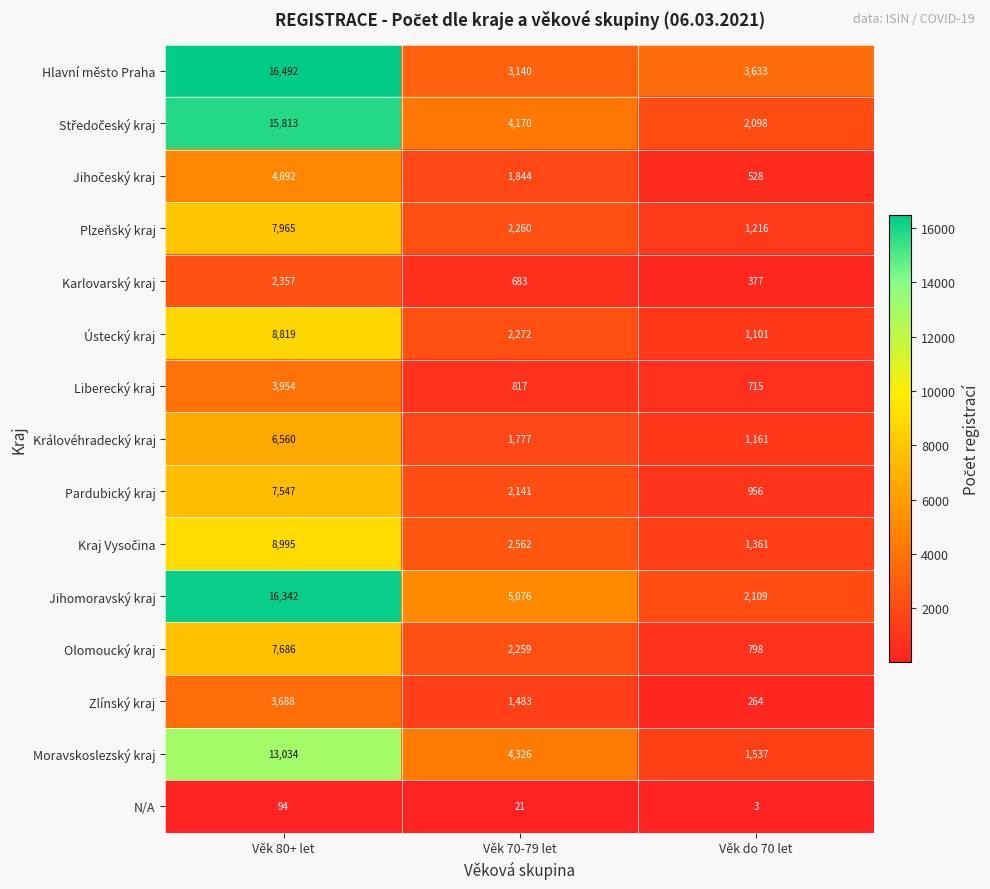

What is the approximate value of N/A at Věk 70-79 let, to the nearest 10?

20